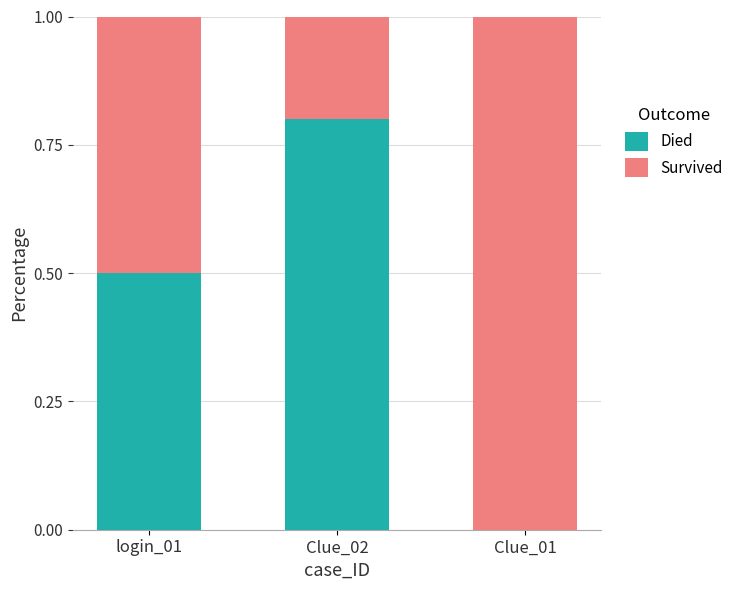

What is the total value across all series at Clue_02?

1.0